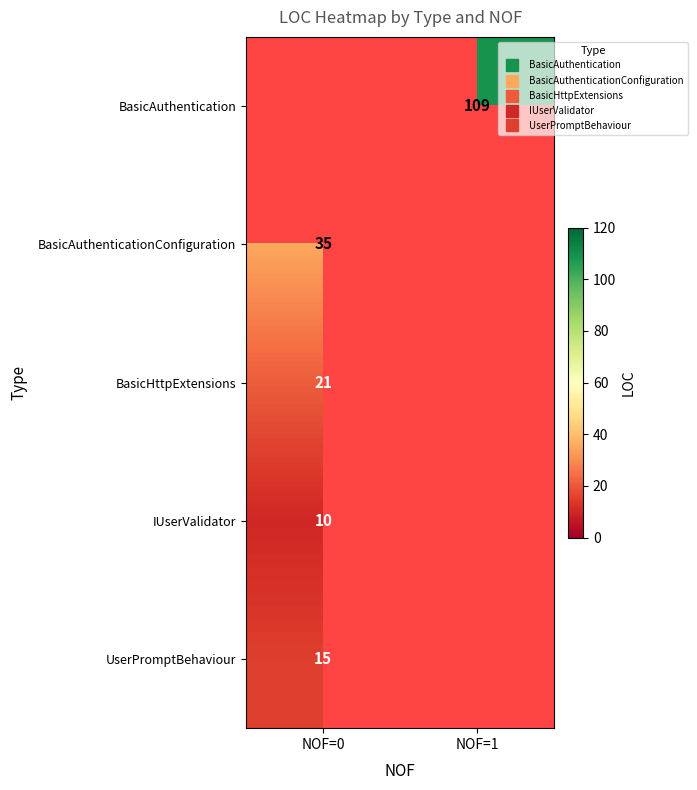

The IUserValidator series shows 10.0 at NOF=0. True or false?

True